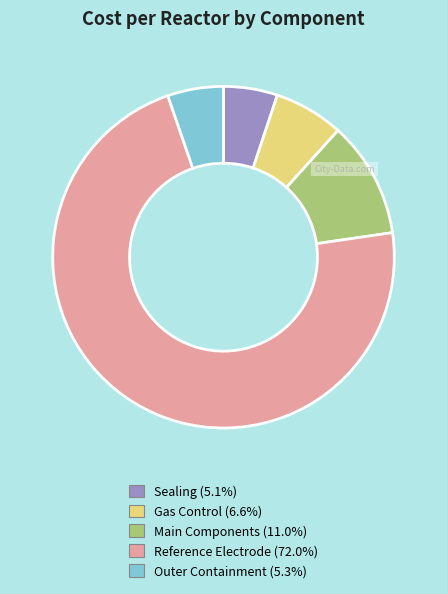

Is there any slice that represents more than half of the pie?

Yes